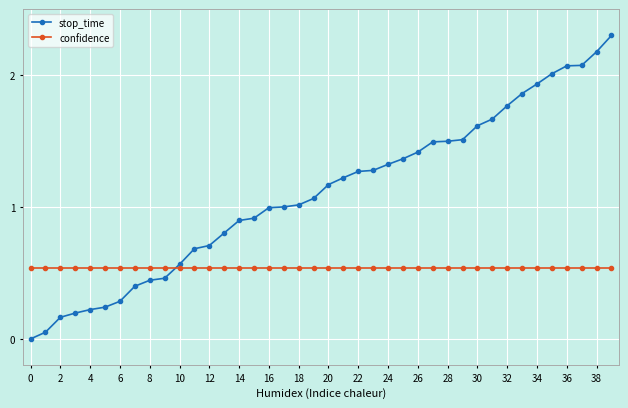

Which series has the largest total across all categories?

stop_time